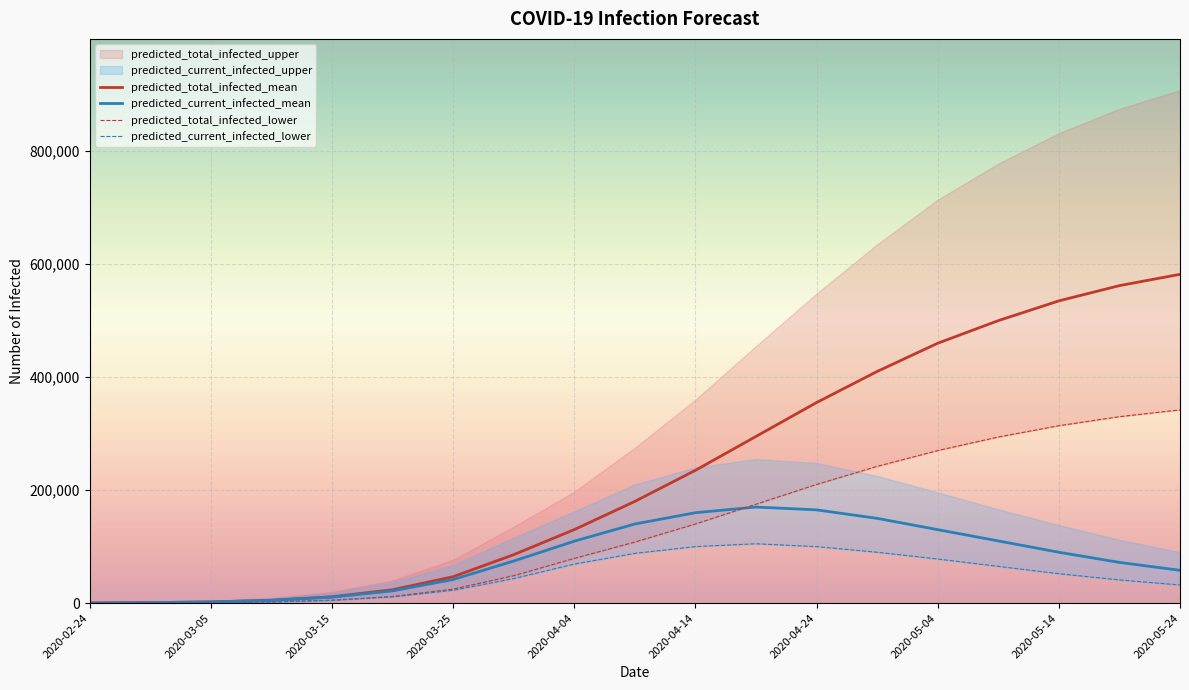

Rank the categories by predicted_current_infected_lower value from lowest to highest.

2020-02-24, 2020-02-29, 2020-03-05, 2020-03-10, 2020-03-15, 2020-03-20, 2020-03-25, 2020-05-24, 2020-05-19, 2020-03-30, 2020-05-14, 2020-05-09, 2020-04-04, 2020-05-04, 2020-04-09, 2020-04-29, 2020-04-14, 2020-04-24, 2020-04-19